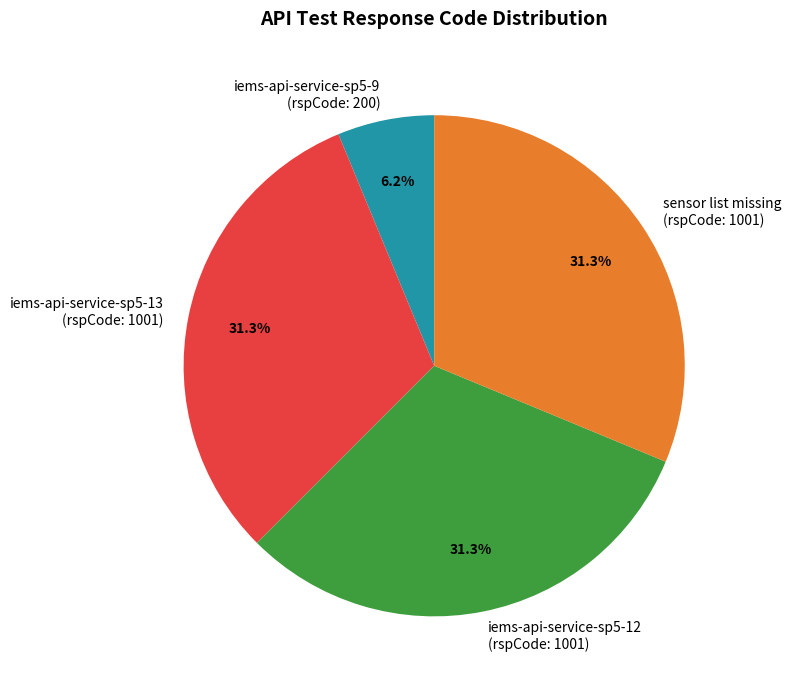

How many slices are in this pie chart?

4